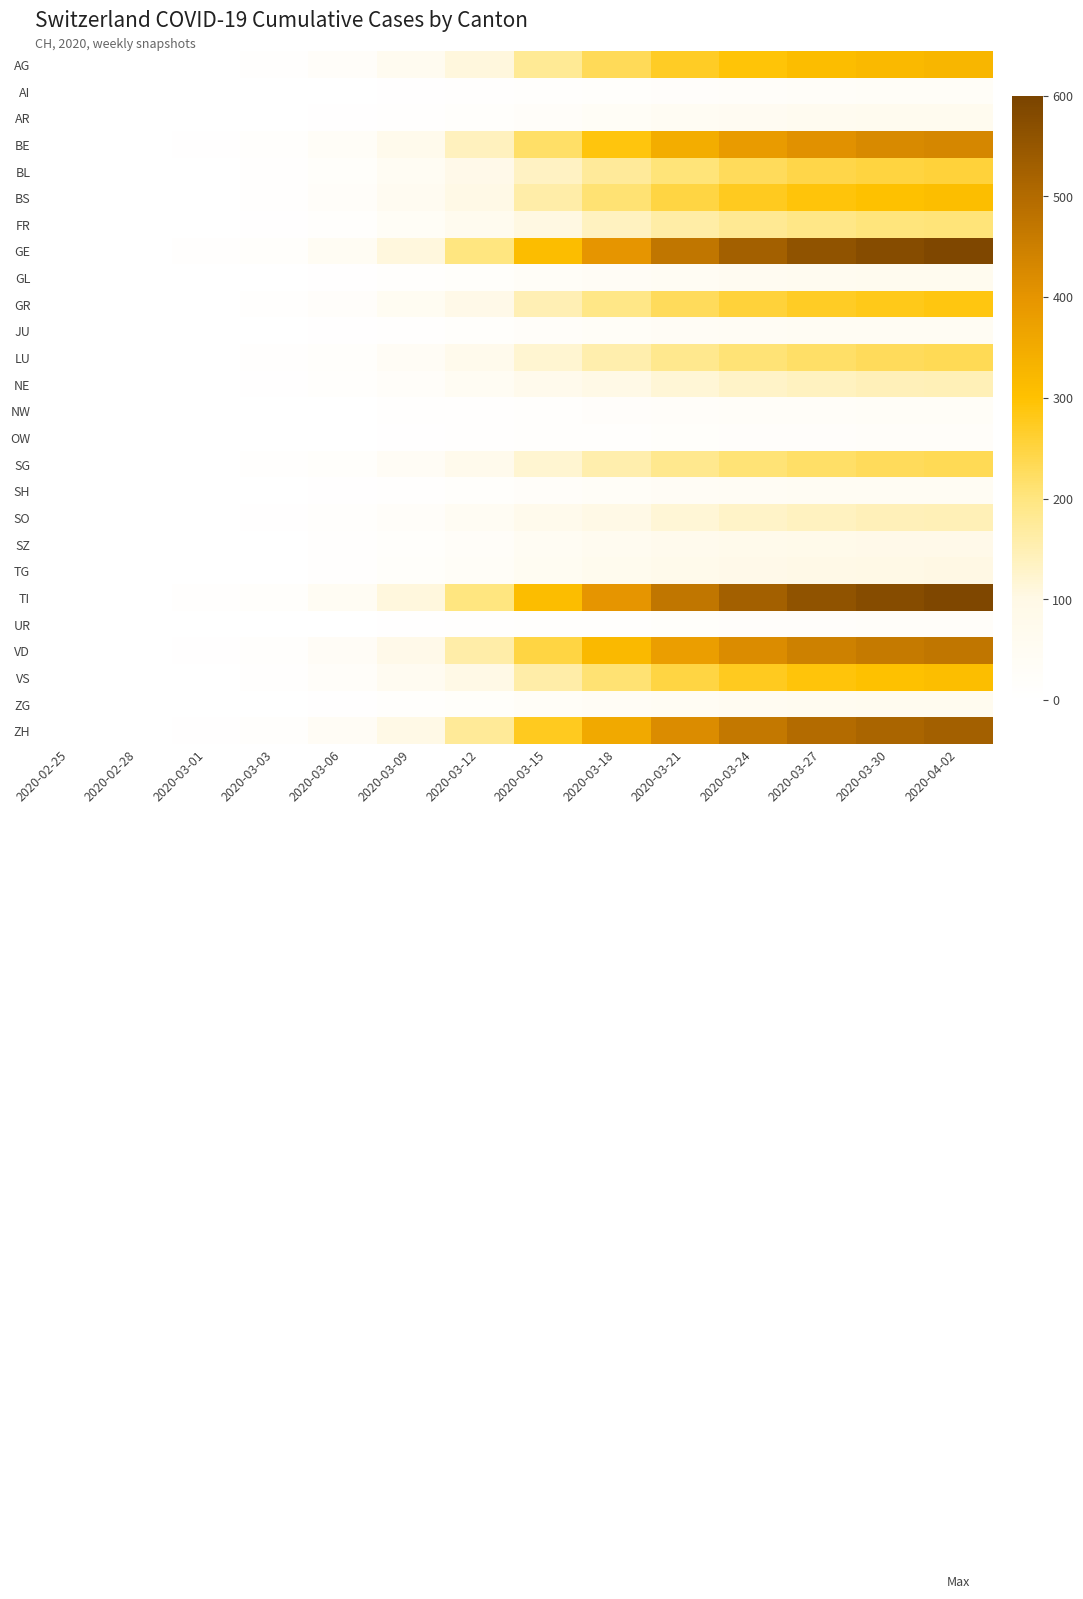

Which has a higher value, 2020-03-30 or 2020-03-06?

2020-03-30